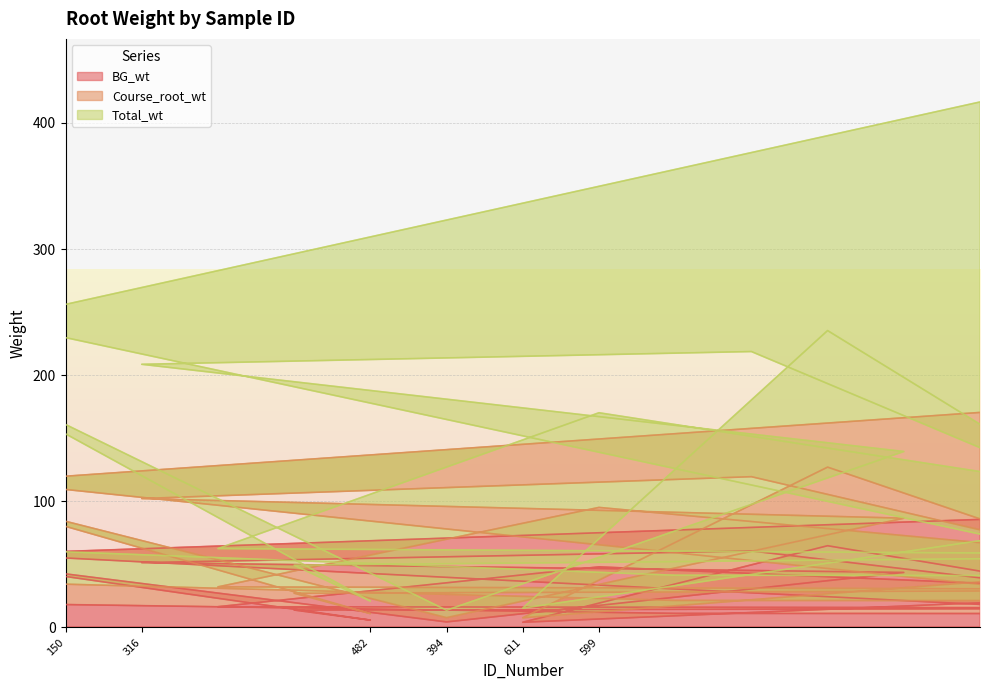

True or false: Total_wt and BG_wt intersect in this chart.

False